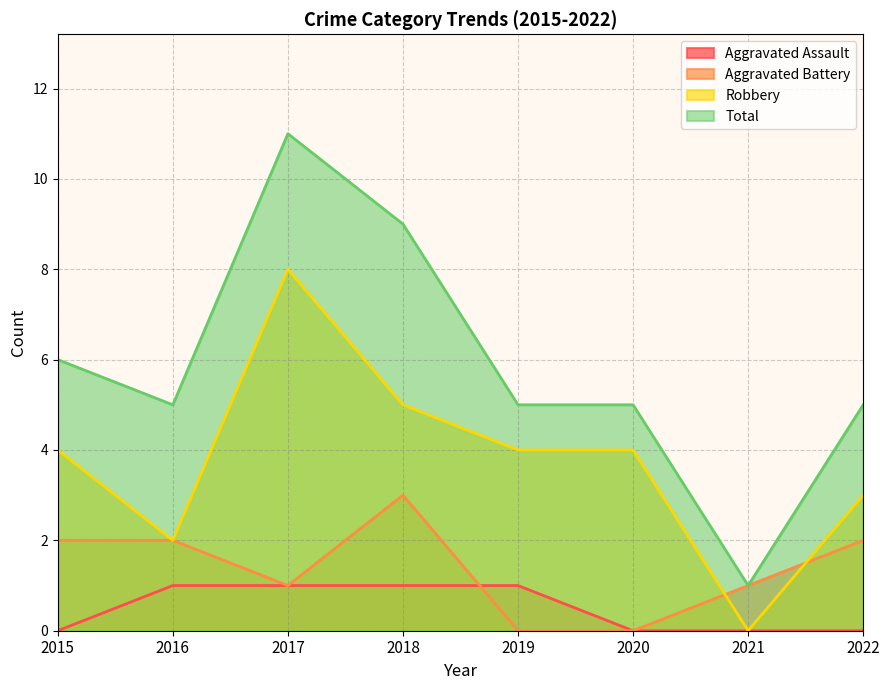

Between 2021 and 2022, which series saw the biggest shift?

Total